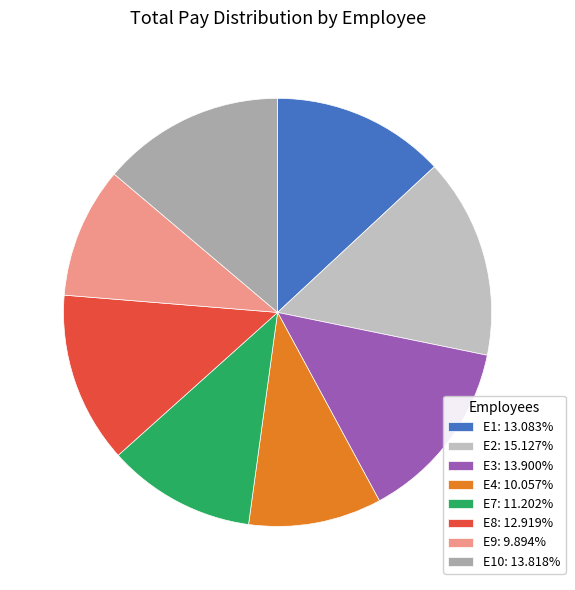

How many segments does this pie chart have?

8